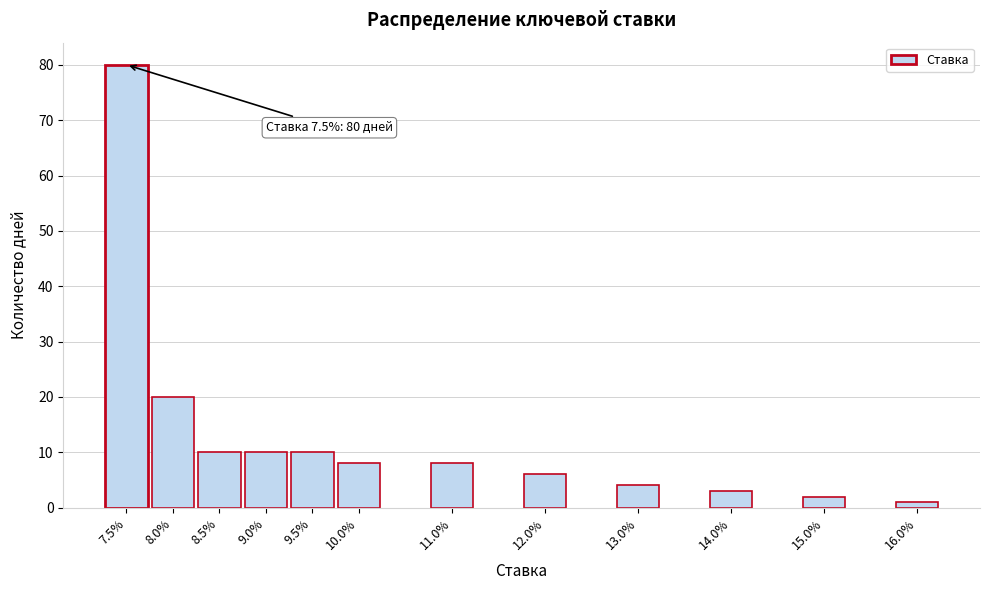

Reading left to right, extract all data points from this chart.

7.5%=80	8.0%=20	8.5%=10	9.0%=10	9.5%=10	10.0%=8	11.0%=8	12.0%=6	13.0%=4	14.0%=3	15.0%=2	16.0%=1